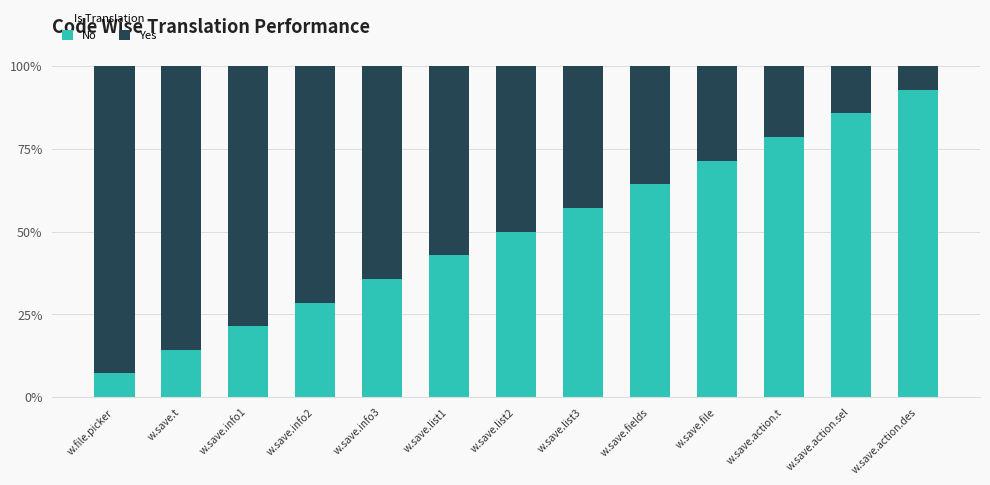

What are all the series names shown in the legend?

No, Yes